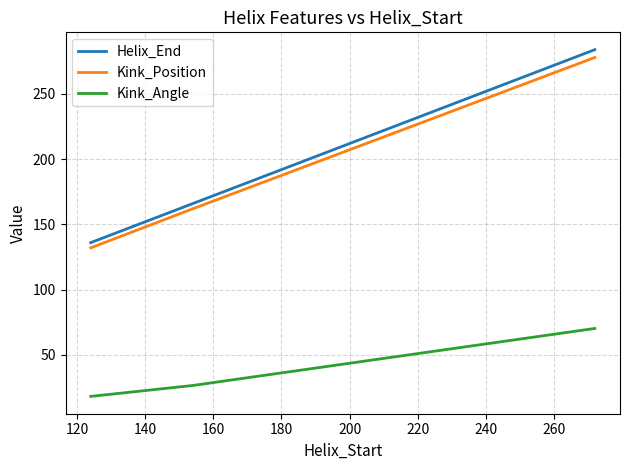

What is the difference between the maximum and minimum values in the Kink_Position series?

146.0